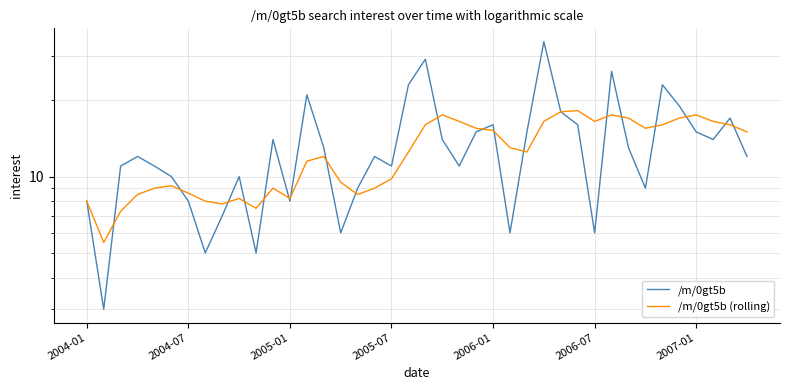

True or false: /m/0gt5b (rolling) has a value of 17.5 at 21.

True